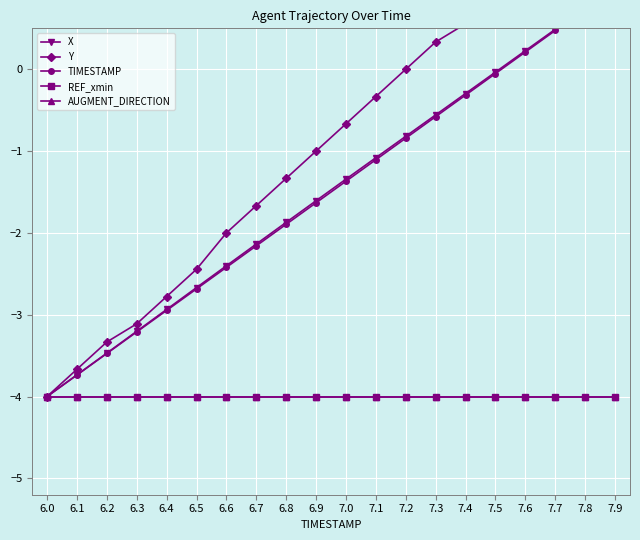

Is this an area chart (filled region under the line)?

No